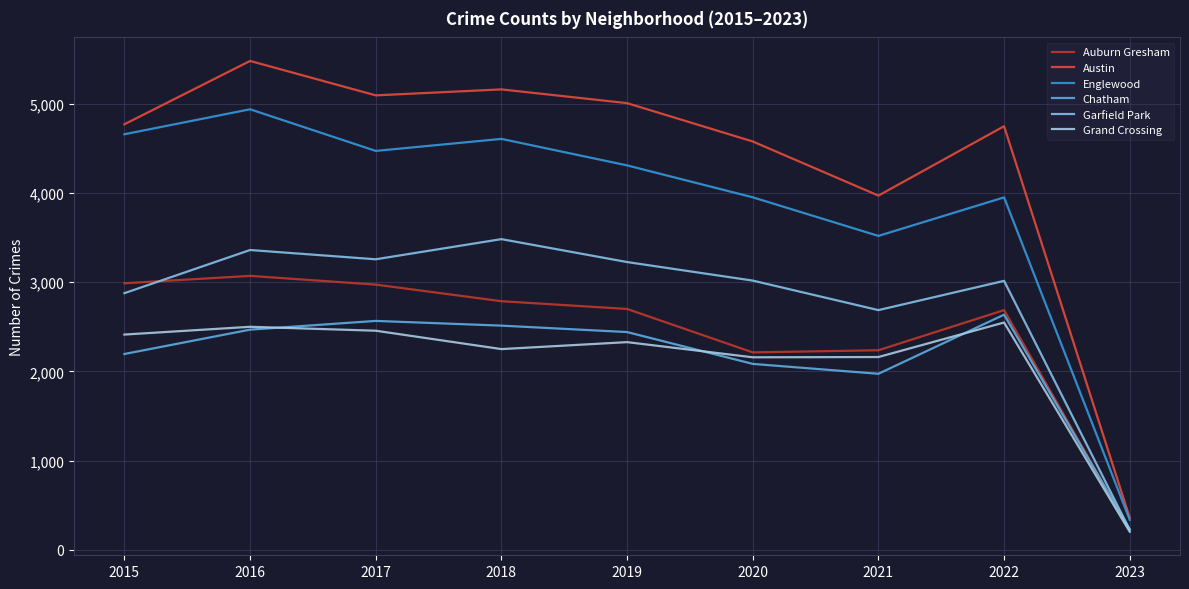

How many lines are shown in the chart?

6